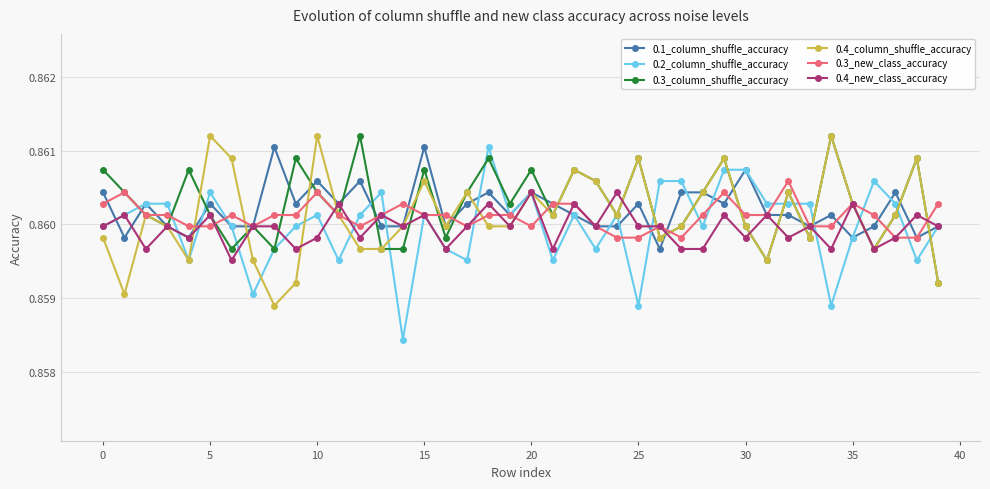

Does the chart have visible grid lines?

Yes